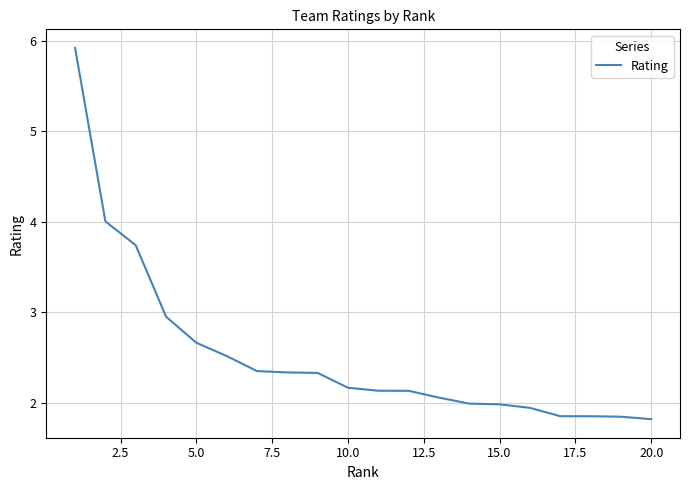

How many lines are shown in the chart?

1